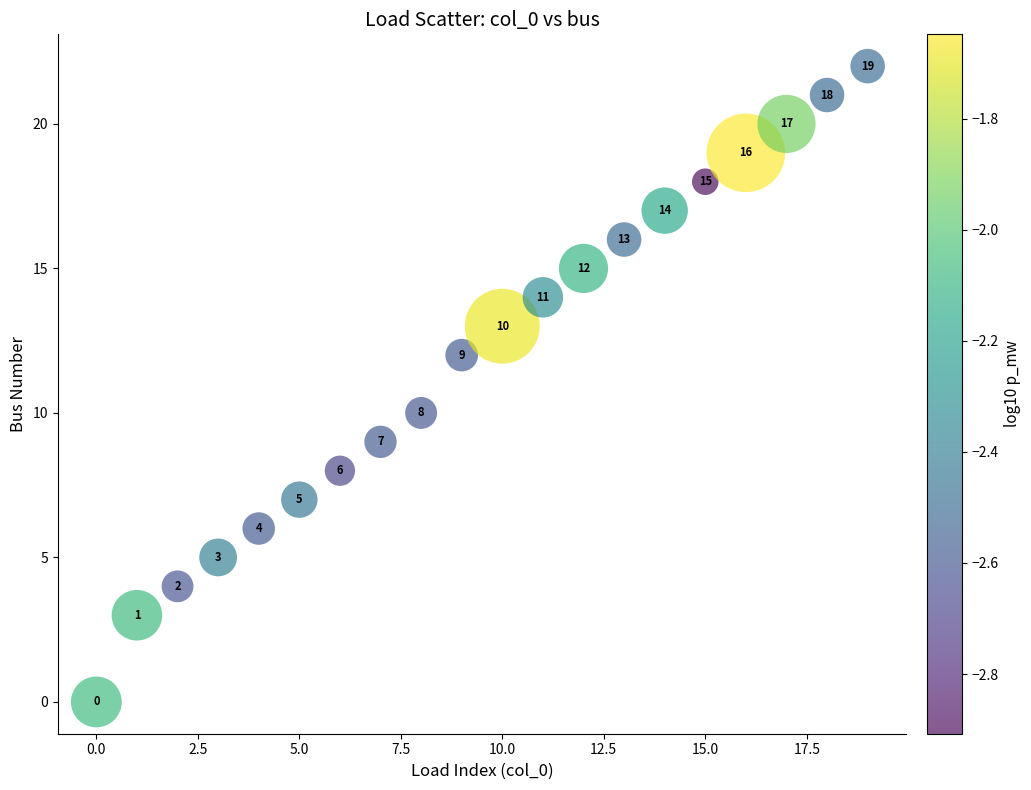

What Y value in the scatter plot is closest to 11?

10